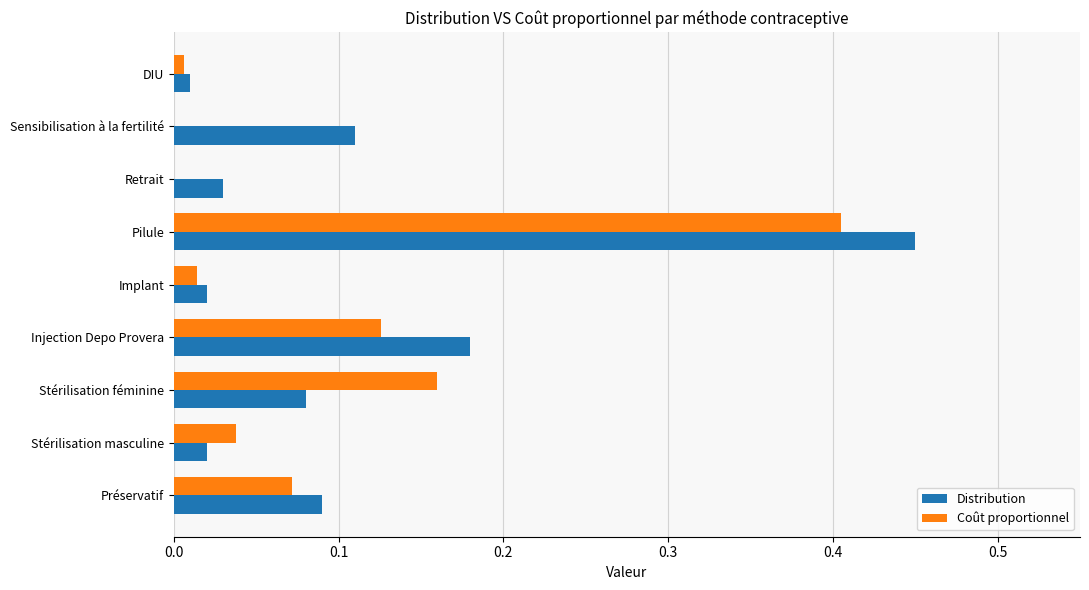

Which category has the highest value across all series?

Pilule